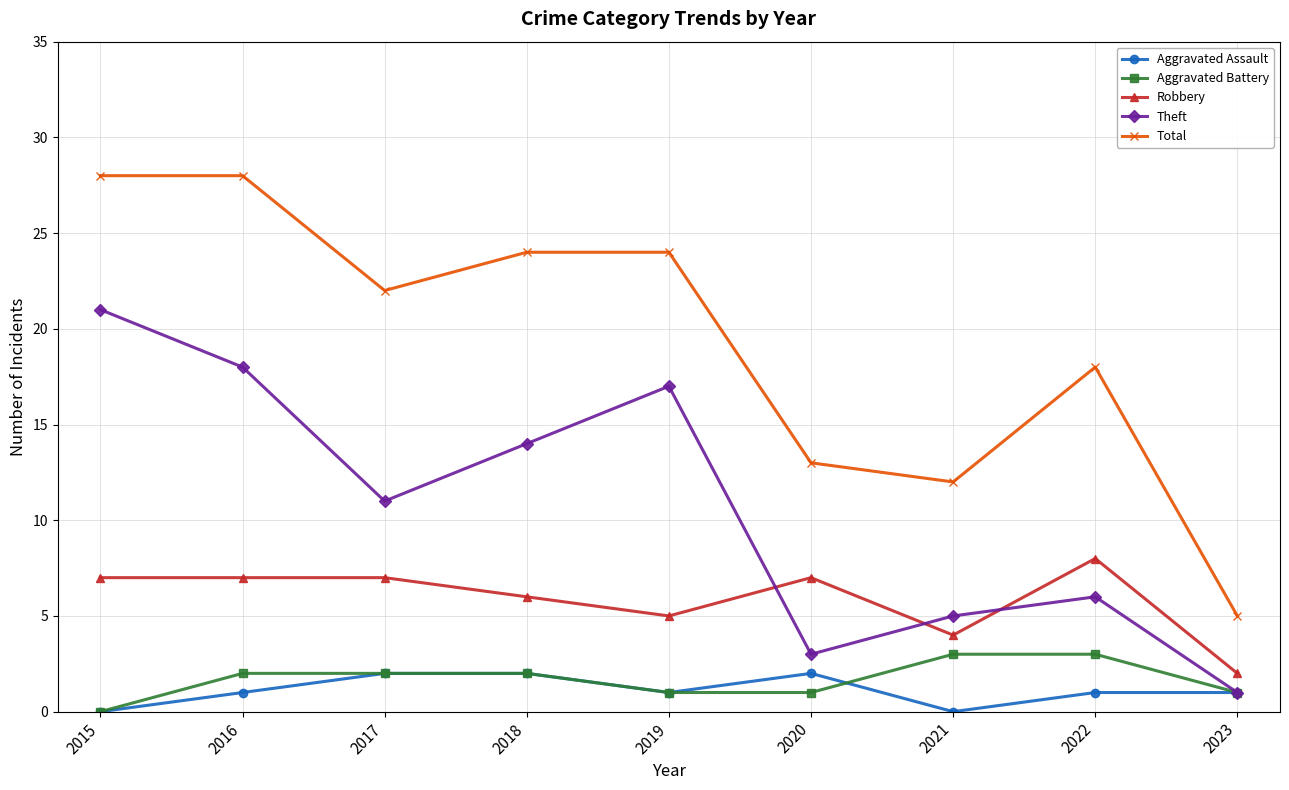

How many data points in Theft are less than 11?

4